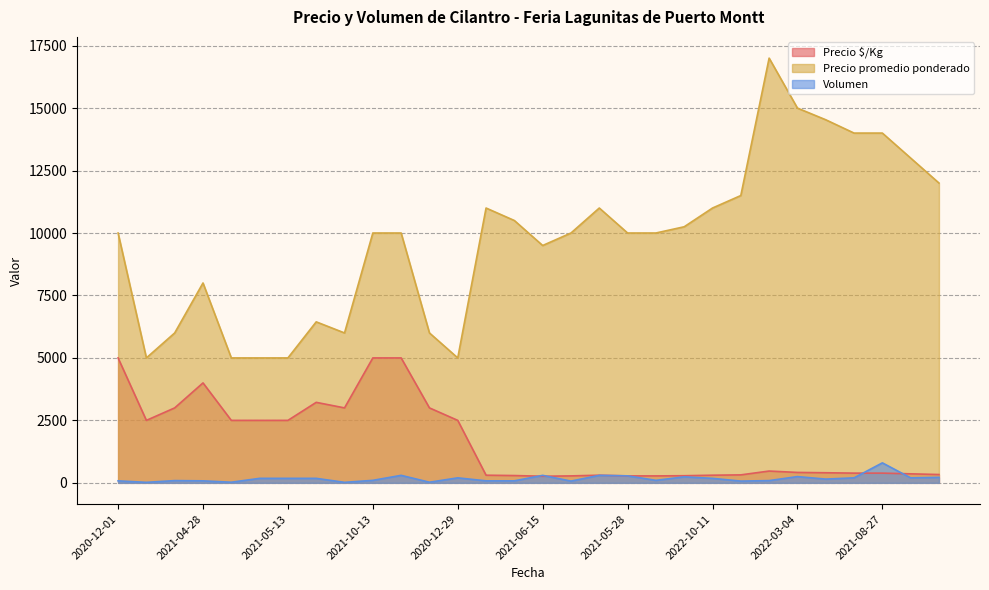

Which series changed the most between 2021-05-11 and 2021-11-16?

Precio promedio ponderado